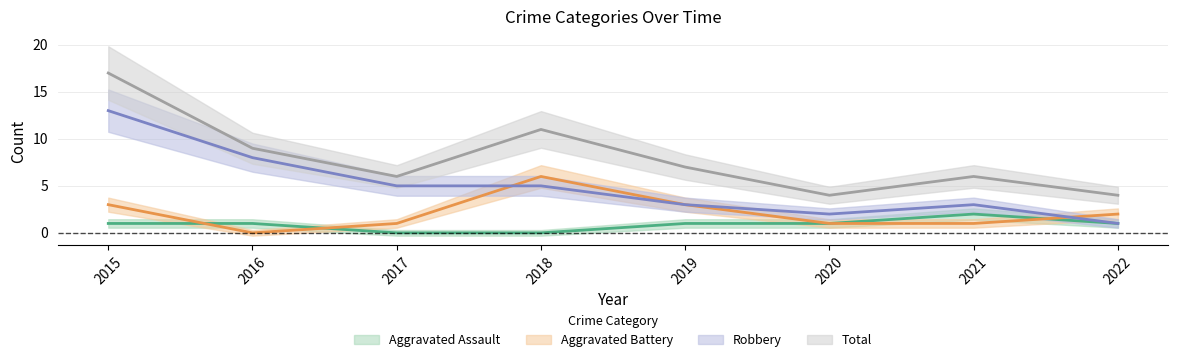

True or false: Total and Robbery cross at least once.

False